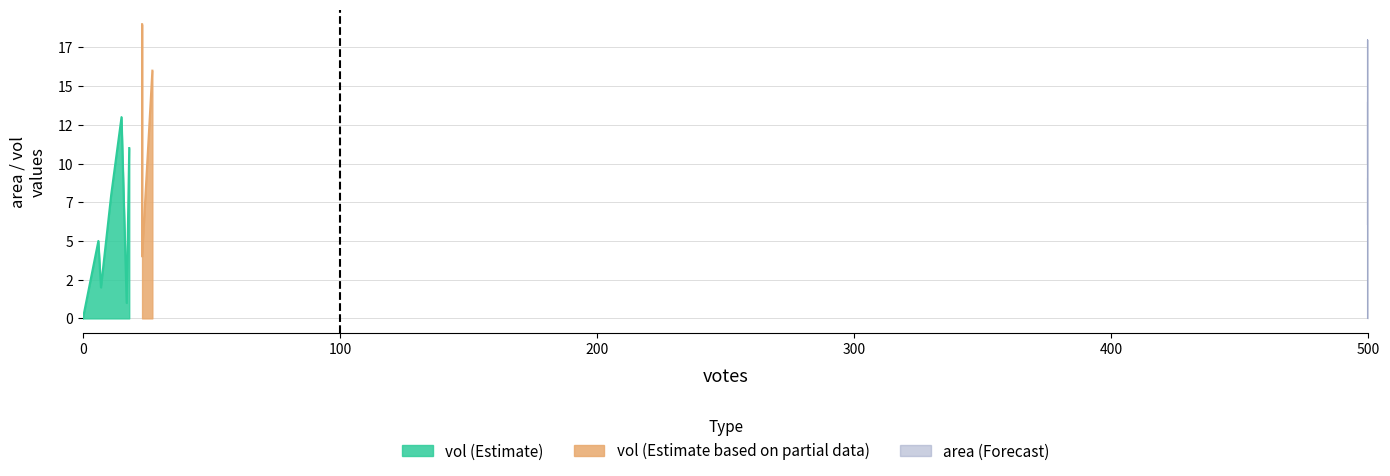

At how many categories does at least one series exceed 0?

18